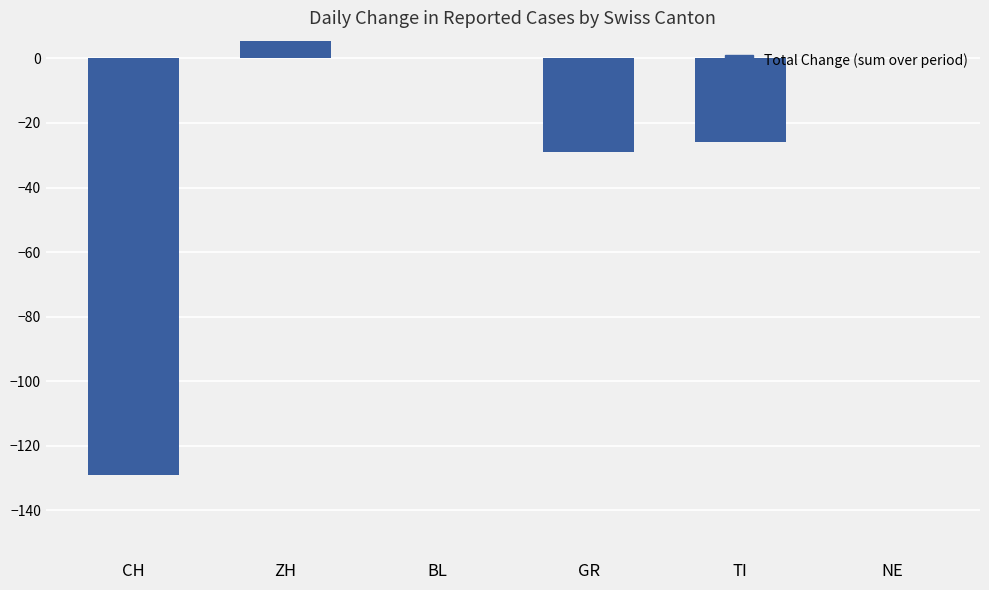

True or false: the data shows 48 at BL.

False